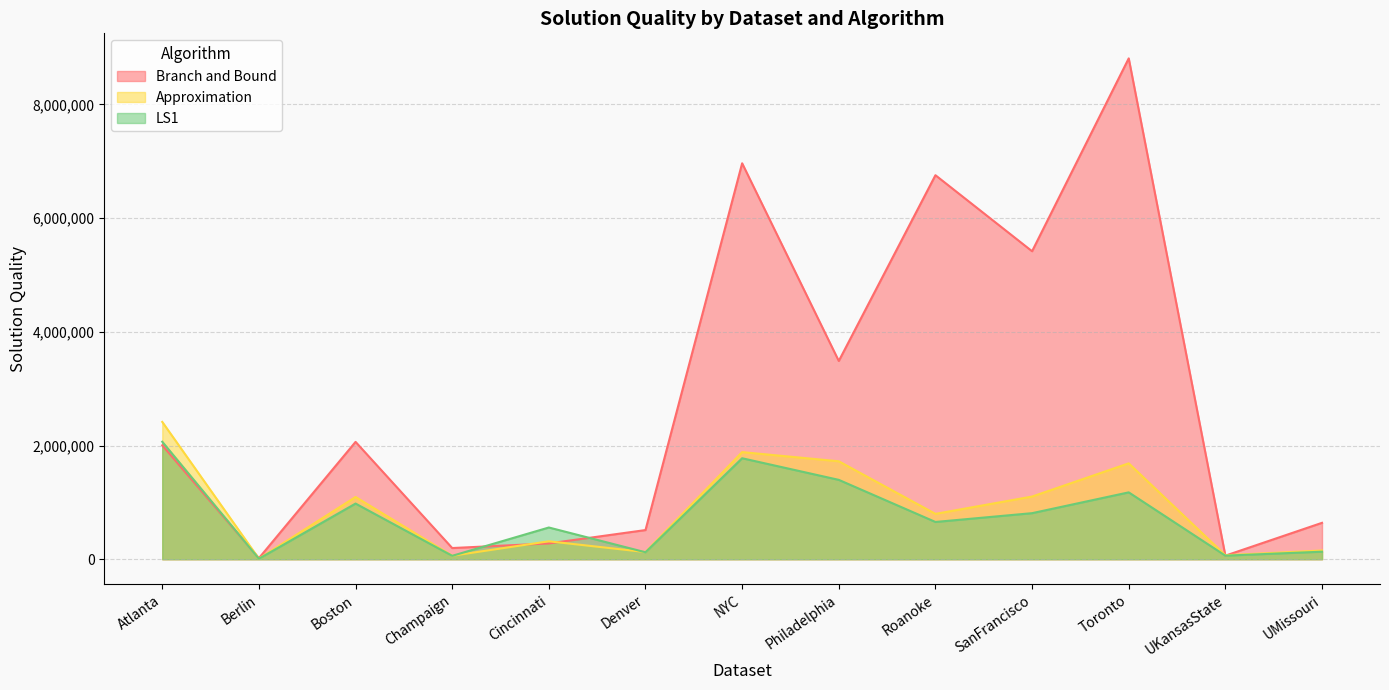

Does the chart display data point markers on the line(s)?

No